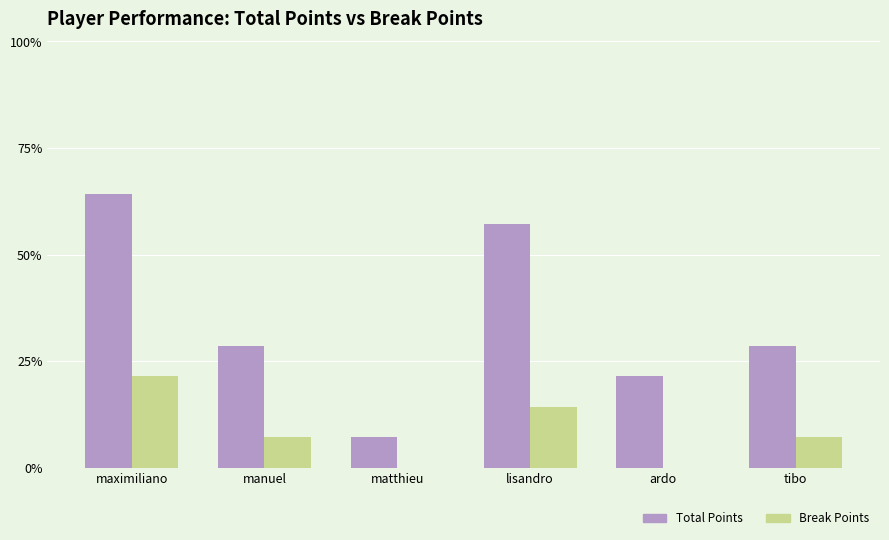

Which category has the highest value in the Break Points series?

maximiliano